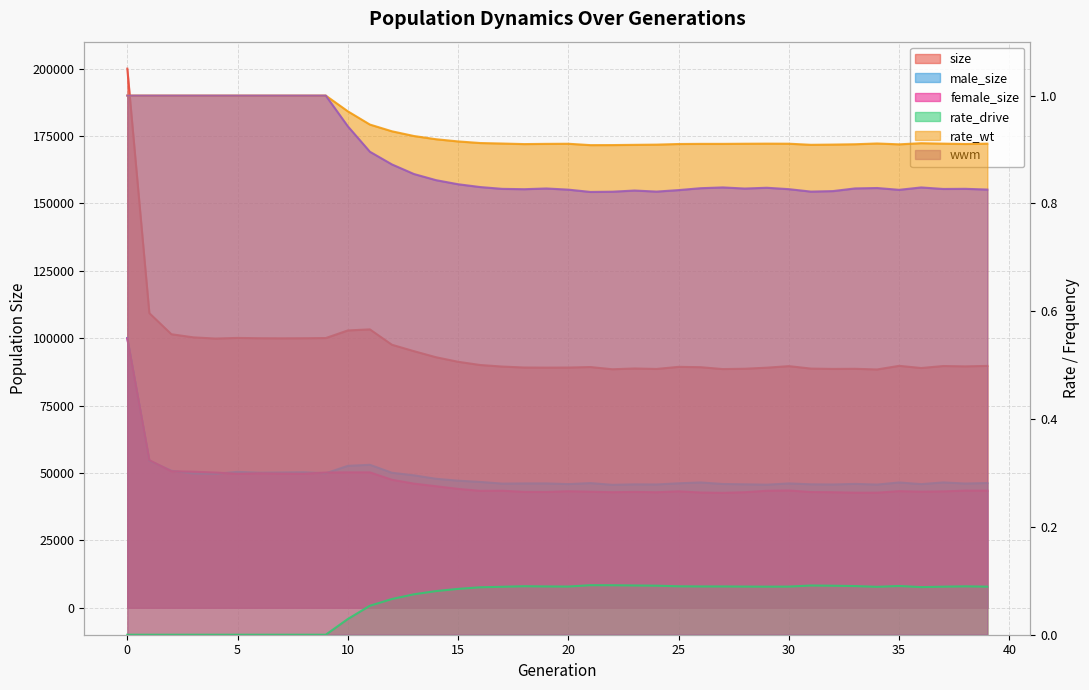

List the series in order of their peak value, highest first.

size, male_size, female_size, rate_wt, wwm, rate_drive